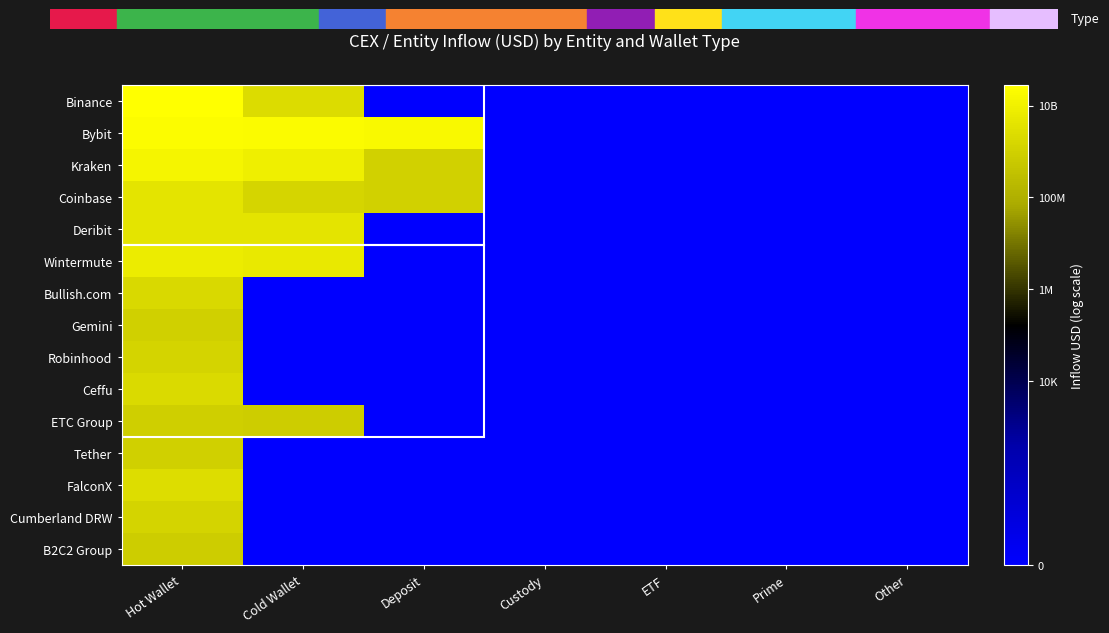

Reading left to right, what are all the values shown in this chart?

Binance: Hot Wallet=10.4	Cold Wallet=9.4	Deposit=0.0	Custody=0.0	ETF=0.0	Prime=0.0	Other=0.0
Bybit: Hot Wallet=10.3	Cold Wallet=10.3	Deposit=10.3	Custody=0.0	ETF=0.0	Prime=0.0	Other=0.0
Kraken: Hot Wallet=10.1	Cold Wallet=9.9	Deposit=9.0	Custody=0.0	ETF=0.0	Prime=0.0	Other=0.0
Coinbase: Hot Wallet=9.6	Cold Wallet=9.2	Deposit=9.0	Custody=0.0	ETF=0.0	Prime=0.0	Other=0.0
Deribit: Hot Wallet=9.6	Cold Wallet=9.6	Deposit=0.0	Custody=0.0	ETF=0.0	Prime=0.0	Other=0.0
Wintermute: Hot Wallet=9.8	Cold Wallet=9.7	Deposit=0.0	Custody=0.0	ETF=0.0	Prime=0.0	Other=0.0
Bullish.com: Hot Wallet=9.3	Cold Wallet=0.0	Deposit=0.0	Custody=0.0	ETF=0.0	Prime=0.0	Other=0.0
Gemini: Hot Wallet=9.0	Cold Wallet=0.0	Deposit=0.0	Custody=0.0	ETF=0.0	Prime=0.0	Other=0.0
Robinhood: Hot Wallet=9.1	Cold Wallet=0.0	Deposit=0.0	Custody=0.0	ETF=0.0	Prime=0.0	Other=0.0
Ceffu: Hot Wallet=9.3	Cold Wallet=0.0	Deposit=0.0	Custody=0.0	ETF=0.0	Prime=0.0	Other=0.0
ETC Group: Hot Wallet=8.9	Cold Wallet=8.9	Deposit=0.0	Custody=0.0	ETF=0.0	Prime=0.0	Other=0.0
Tether: Hot Wallet=9.0	Cold Wallet=0.0	Deposit=0.0	Custody=0.0	ETF=0.0	Prime=0.0	Other=0.0
FalconX: Hot Wallet=9.4	Cold Wallet=0.0	Deposit=0.0	Custody=0.0	ETF=0.0	Prime=0.0	Other=0.0
Cumberland DRW: Hot Wallet=9.1	Cold Wallet=0.0	Deposit=0.0	Custody=0.0	ETF=0.0	Prime=0.0	Other=0.0
B2C2 Group: Hot Wallet=8.9	Cold Wallet=0.0	Deposit=0.0	Custody=0.0	ETF=0.0	Prime=0.0	Other=0.0